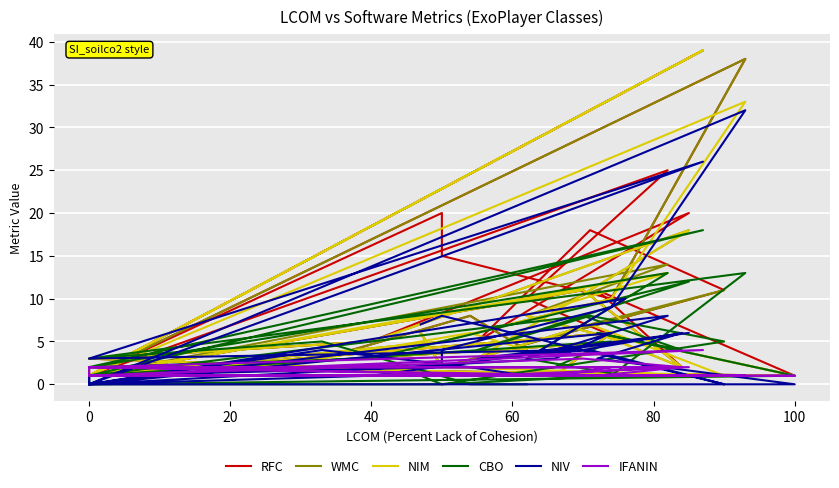

The value of RFC at 0 is 2. True or false?

True